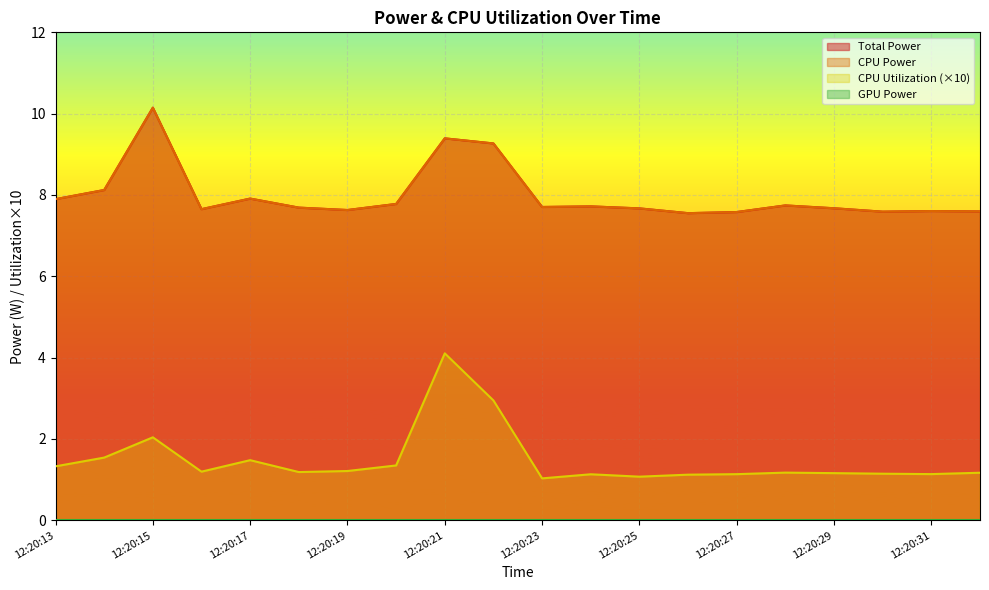

List the labels in order of CPU Utilization value, smallest first.

12:20:23, 12:20:25, 12:20:26, 12:20:24, 12:20:27, 12:20:31, 12:20:30, 12:20:29, 12:20:32, 12:20:28, 12:20:18, 12:20:16, 12:20:19, 12:20:13, 12:20:20, 12:20:17, 12:20:14, 12:20:15, 12:20:22, 12:20:21